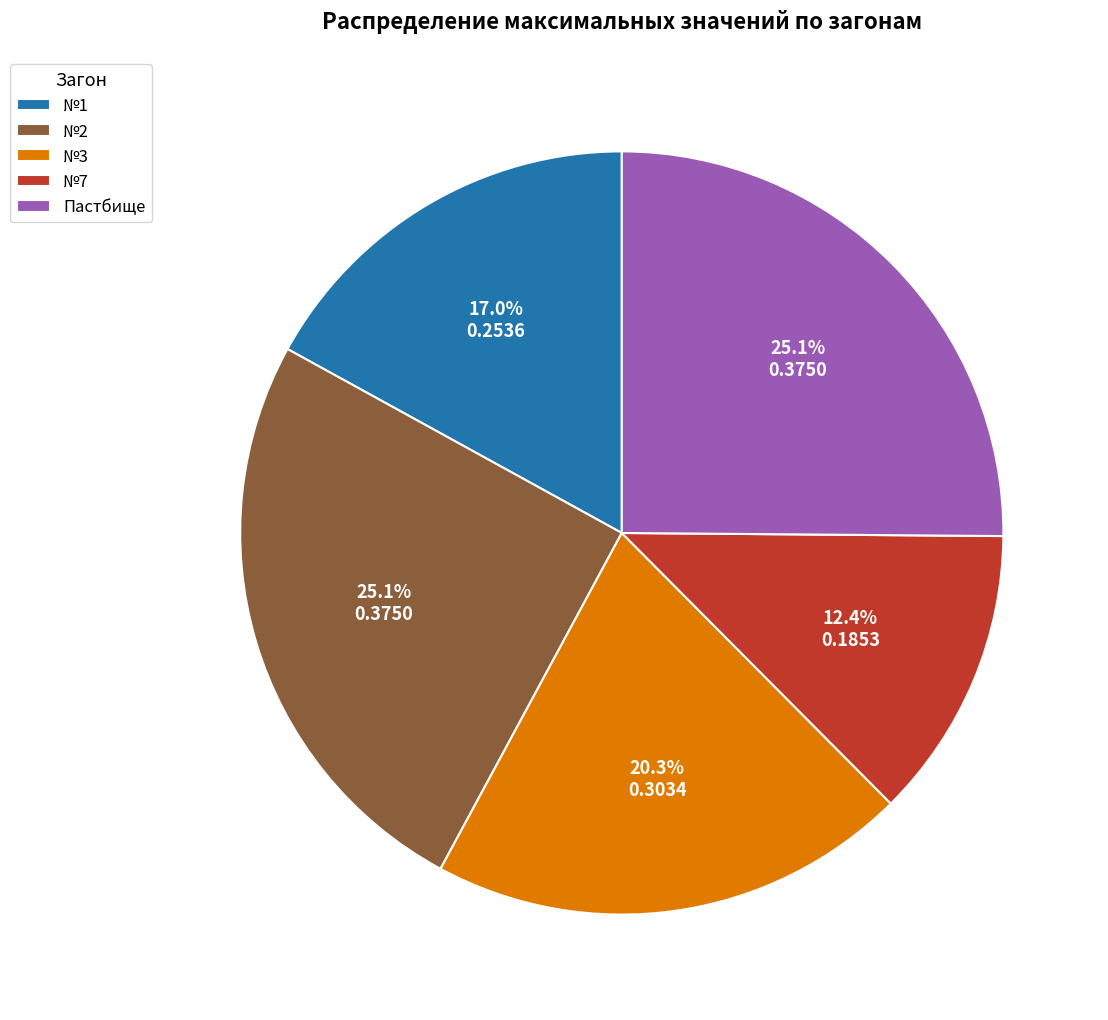

Does any single category account for the majority?

No